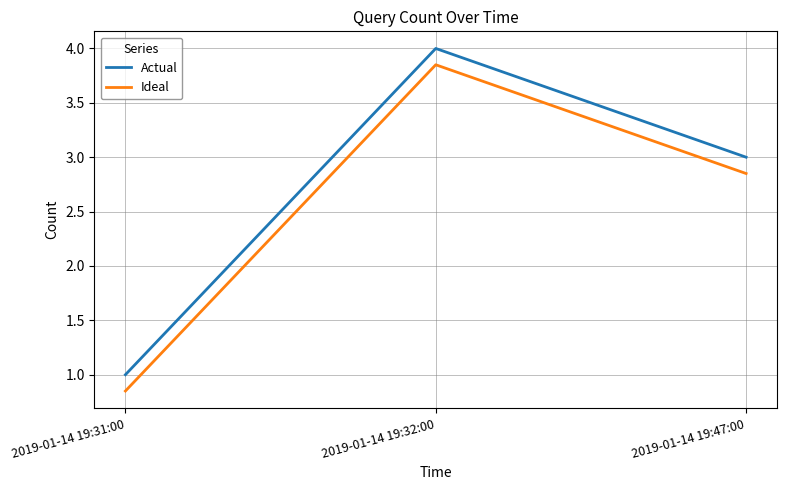

Does the chart have visible grid lines?

Yes